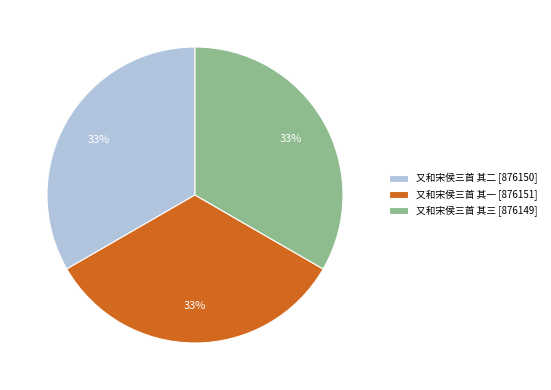

Combined, do 又和宋侯三首 其三 [876149] and 又和宋侯三首 其一 [876151] account for over 50%?

Yes